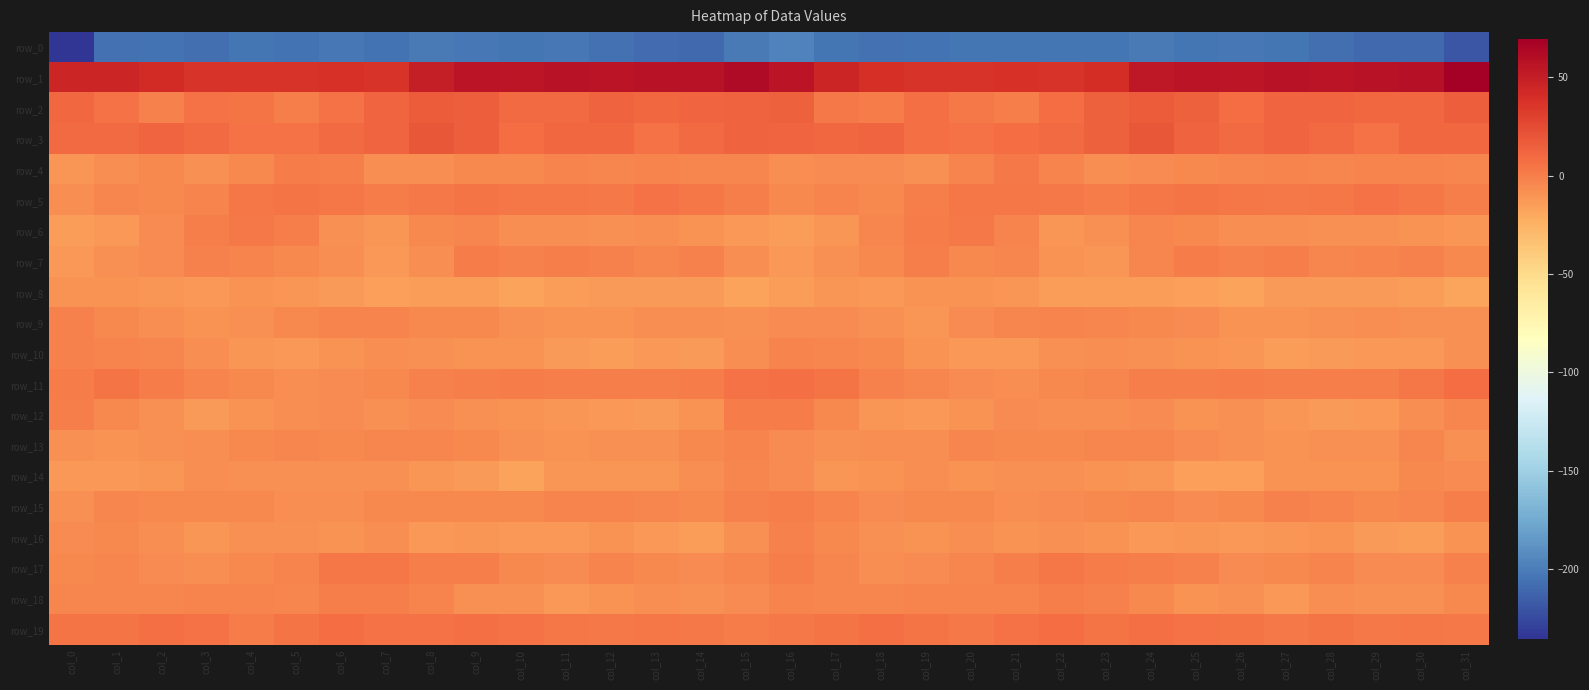

At which category is the sum across all series the highest?

col_16